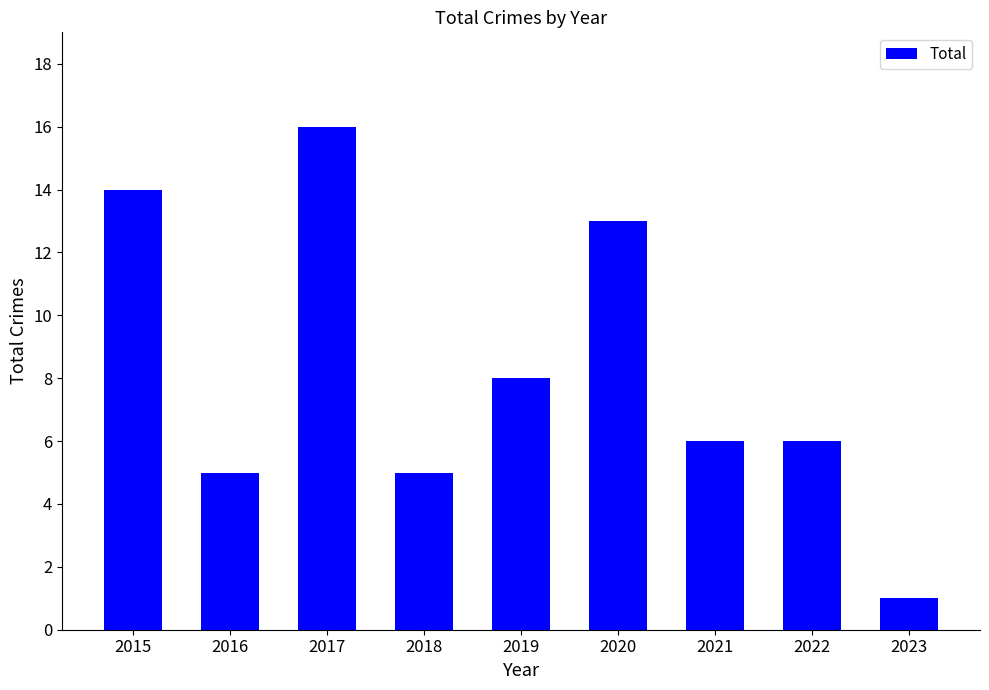

What is the value of the 2nd bar from the left?

5